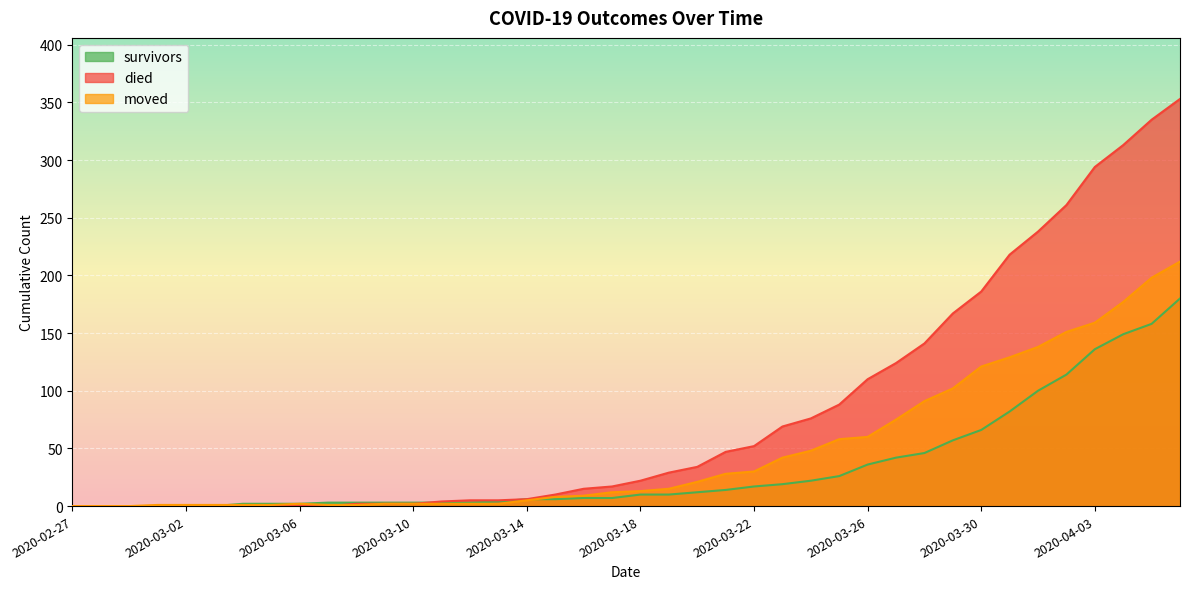

Between which two adjacent categories do survivors and moved first intersect?

2020-03-03 and 2020-03-04